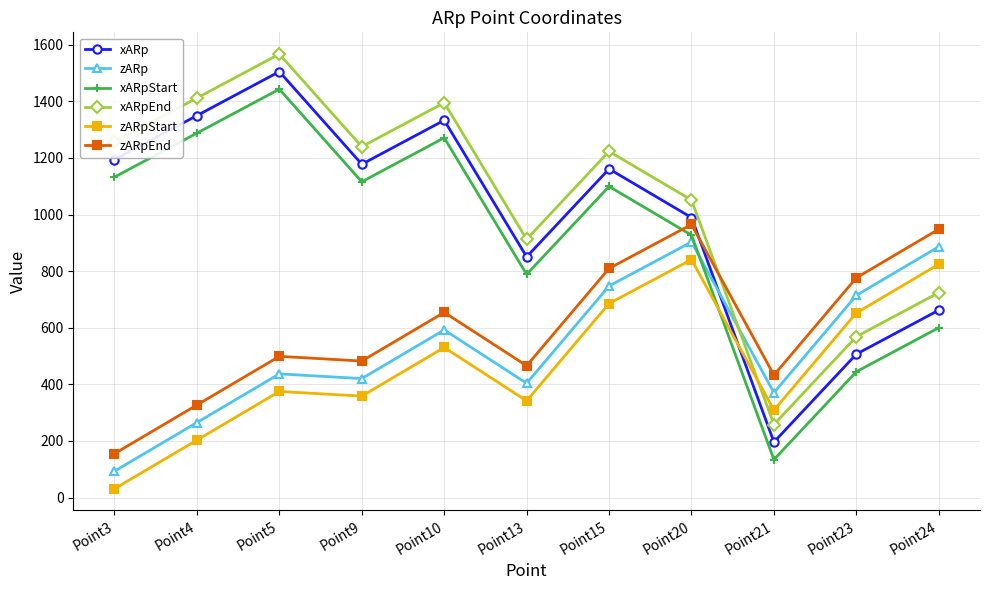

Between which two adjacent categories do zARpEnd and xARpStart first intersect?

Point15 and Point20